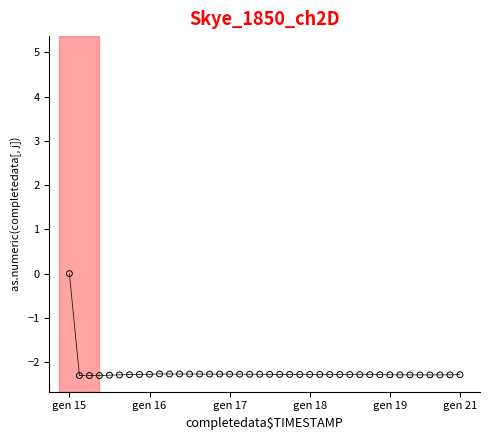

How many lines are shown in the chart?

2